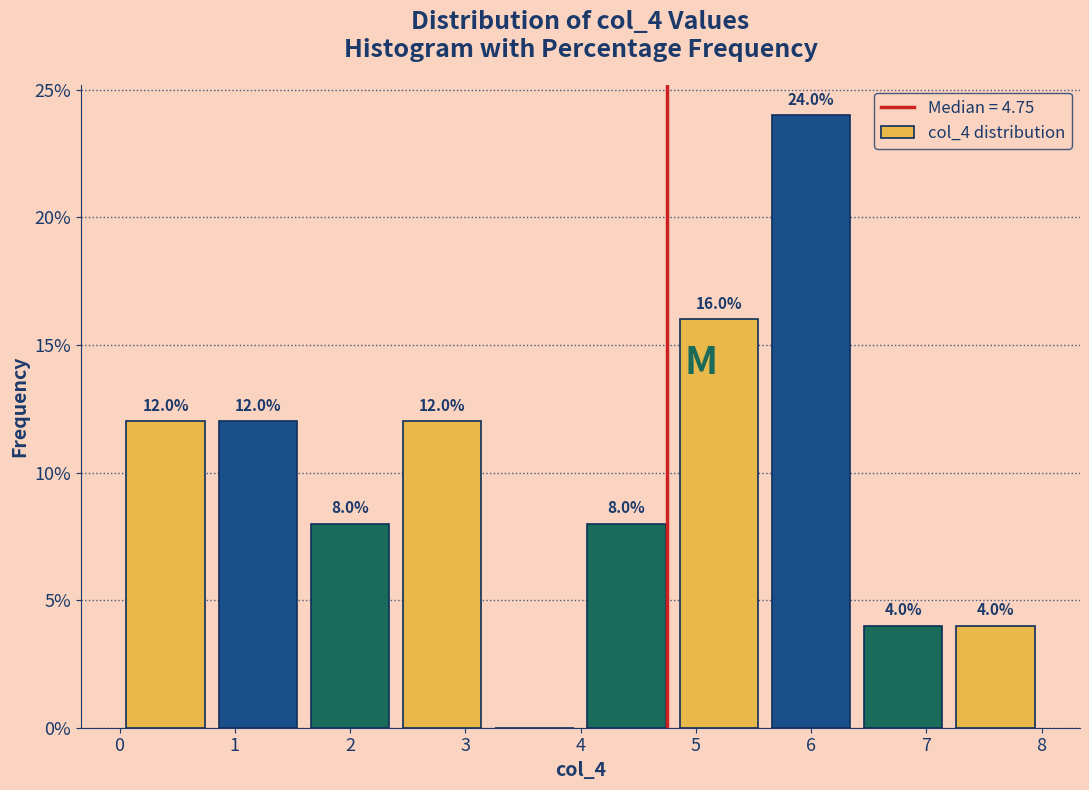

Which range on the x-axis has the tallest bar?

5.6 to 6.4